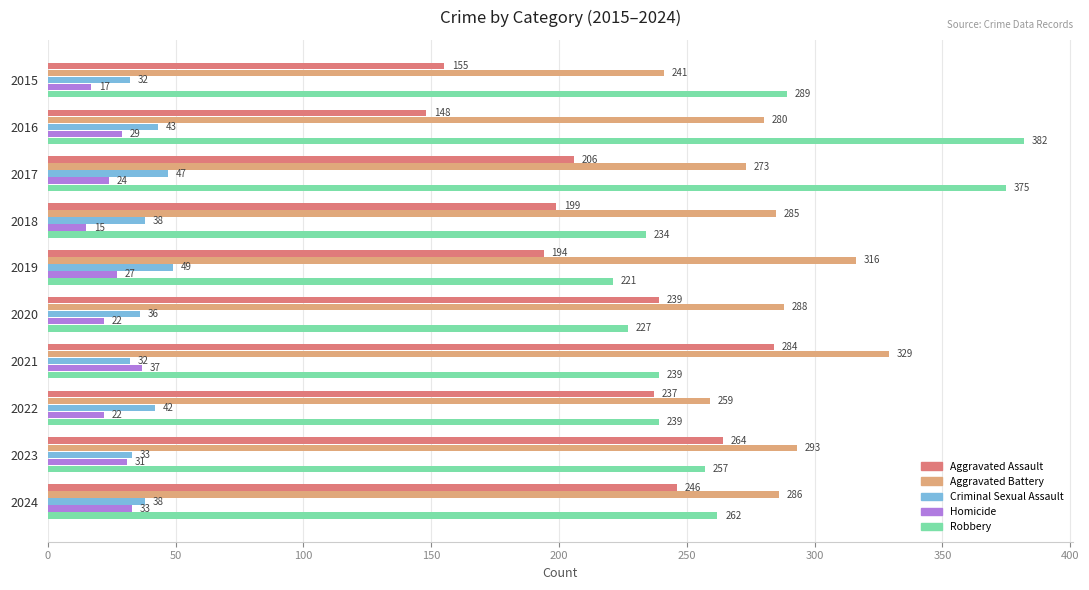

What value does the Aggravated Battery series have at 2016, to the nearest 5?

280